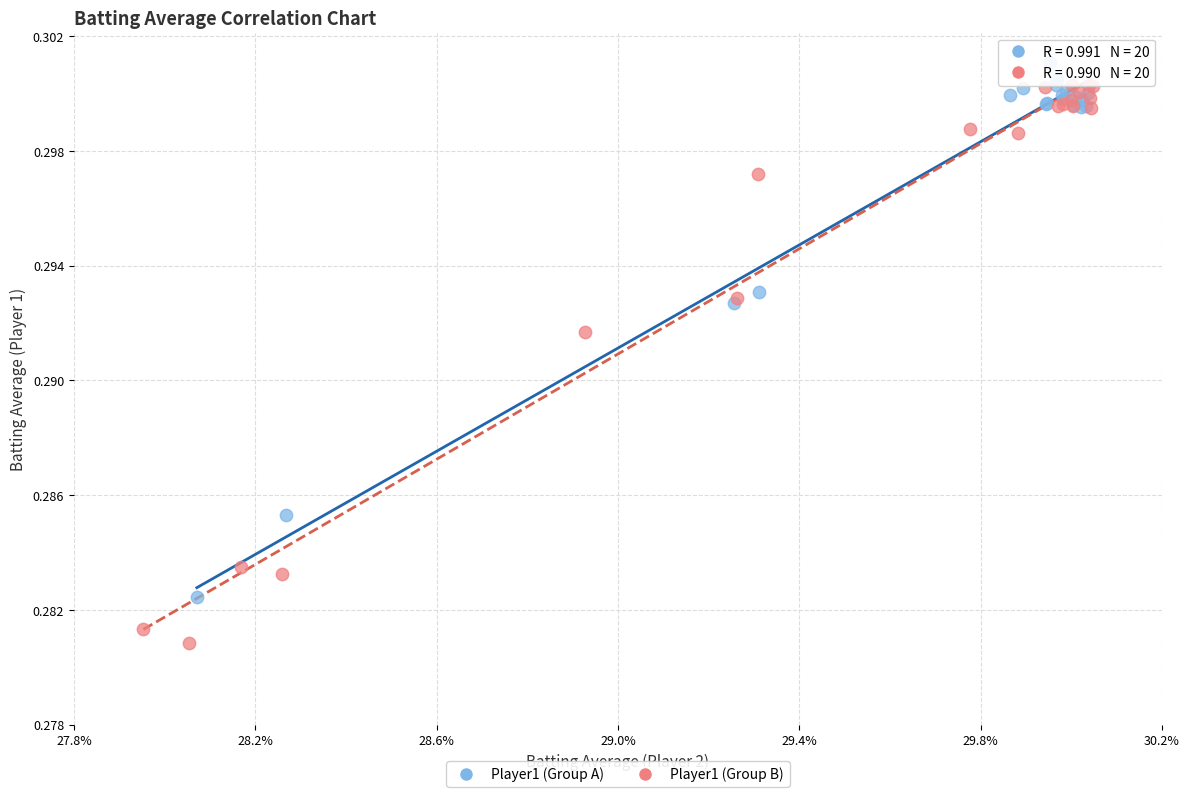

Which series has the largest Y range (max minus min)?

Player1 (Group B)